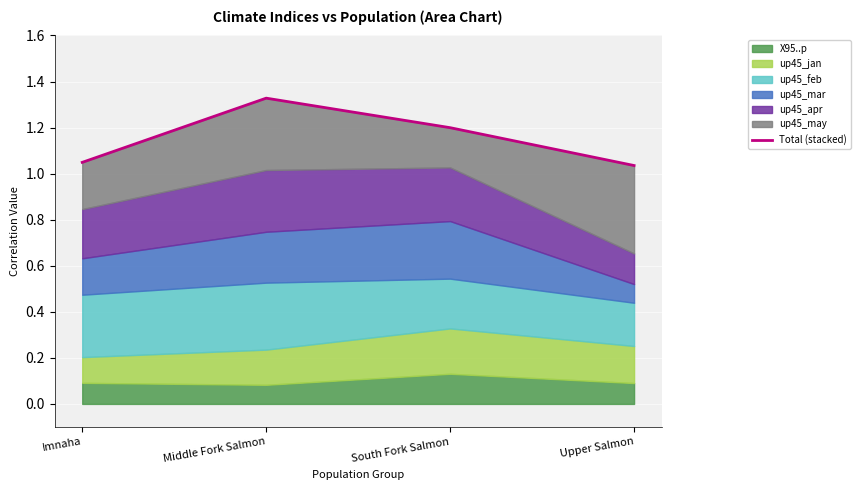

What is the label of the 1st point from the right?

Upper Salmon